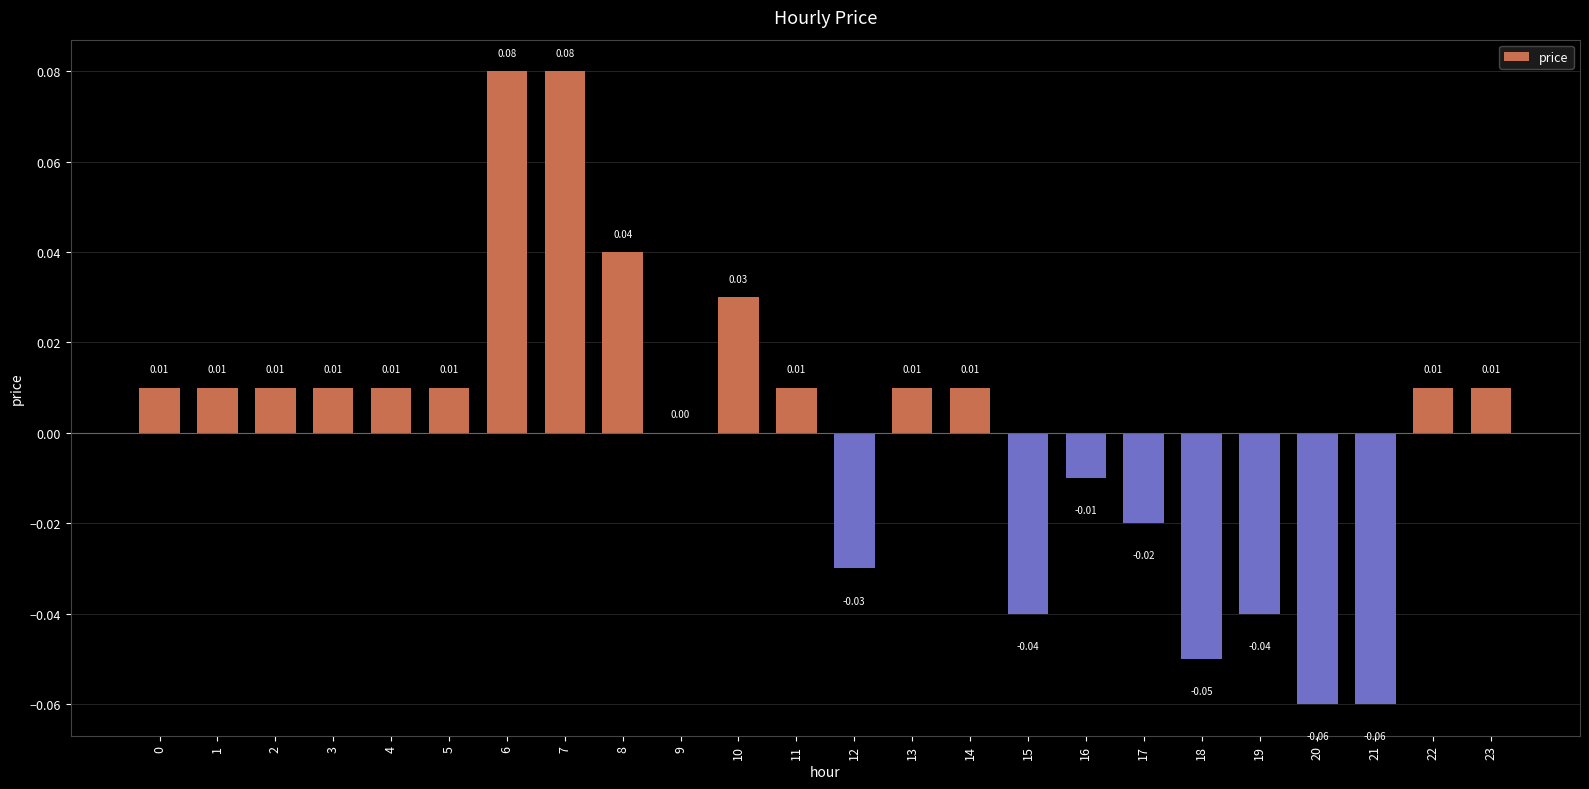

Between 13 and 15, which is larger?

13